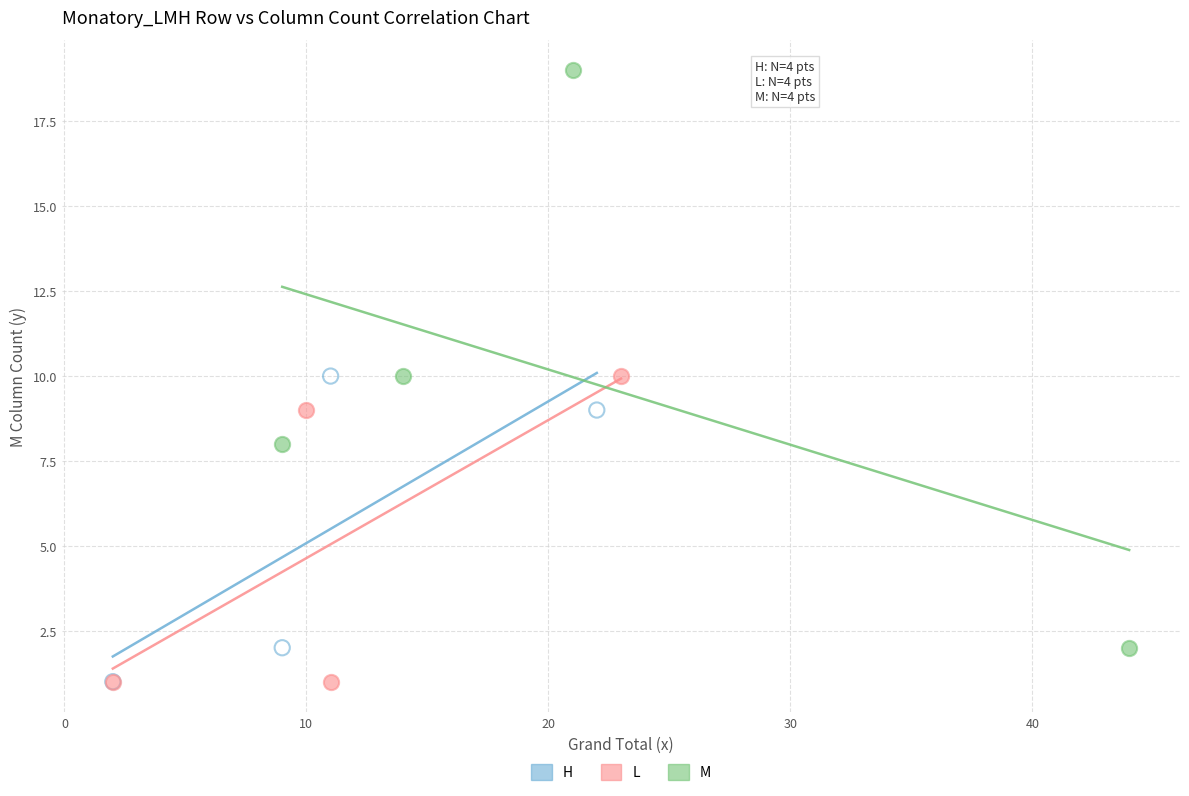

Which series reaches the maximum Y coordinate?

M